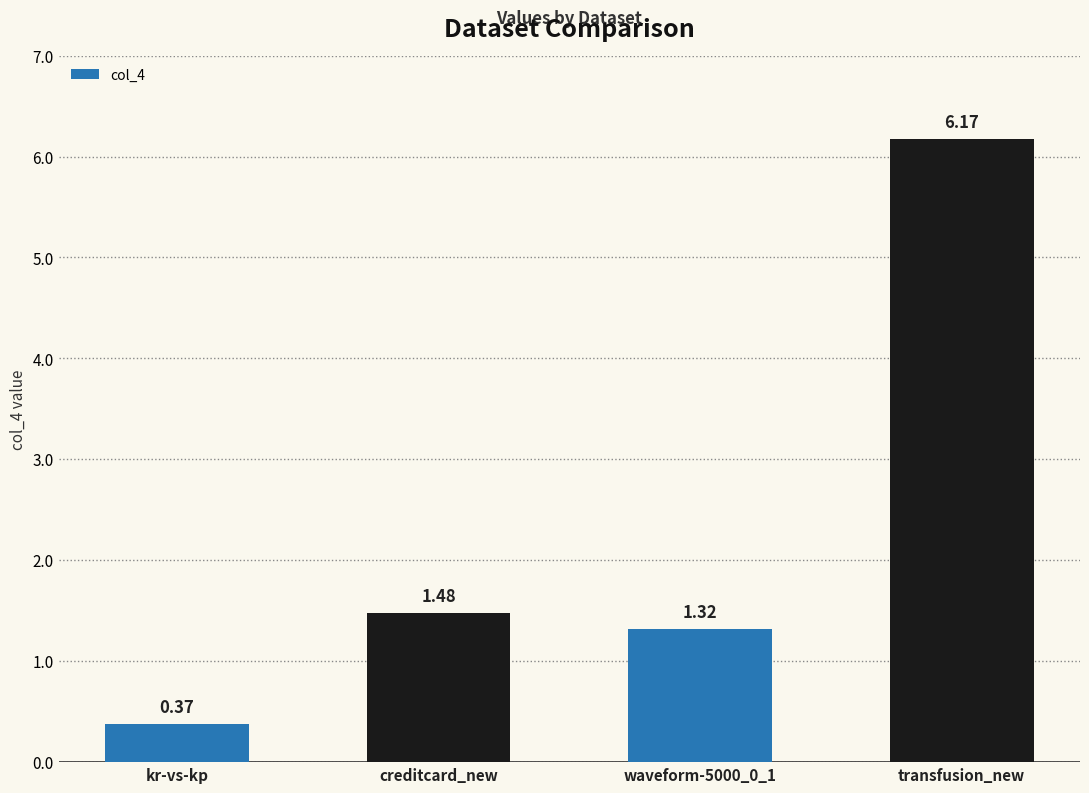

List the labels in order of value, largest first.

transfusion_new, creditcard_new, waveform-5000_0_1, kr-vs-kp